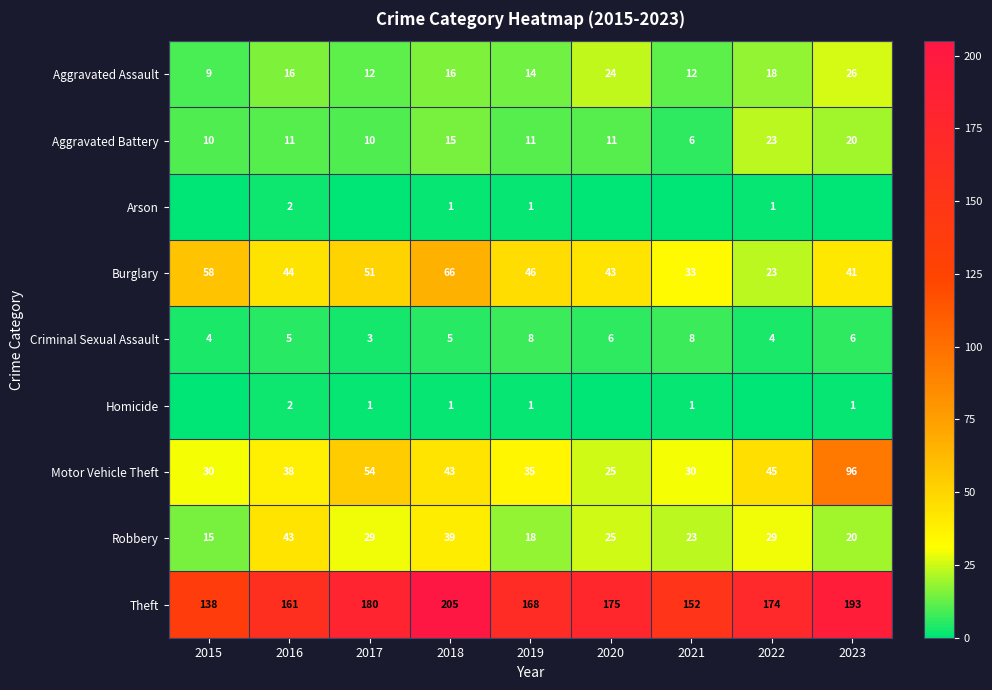

At which label does Theft first exceed 174?

2017